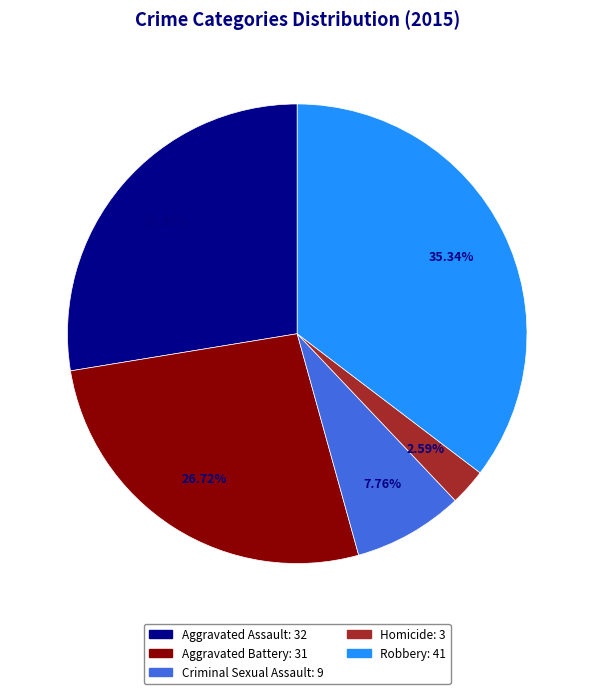

What is the ratio of the value at Homicide to the value at Aggravated Battery?

0.1